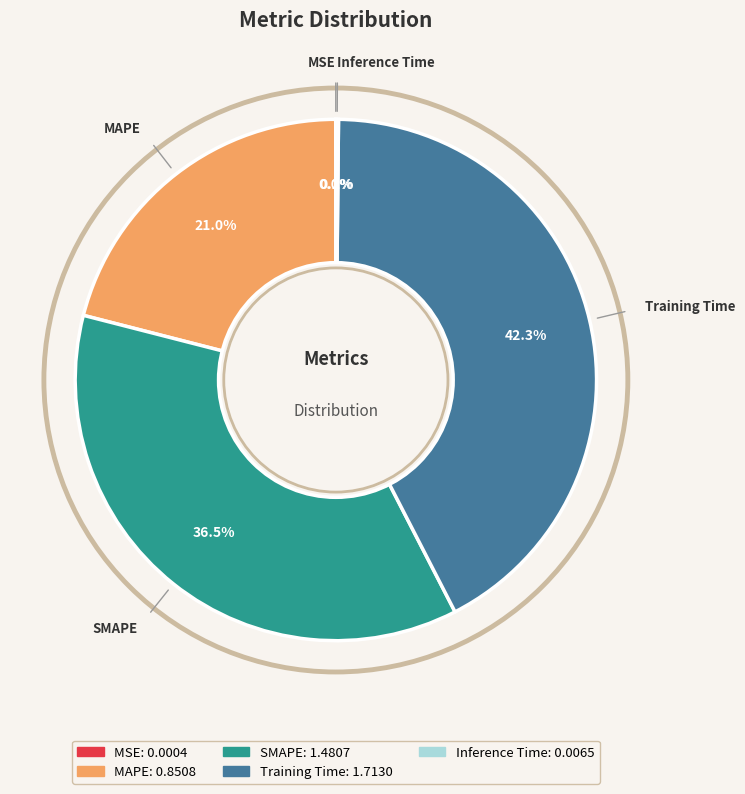

What percentage do Training Time and MAPE together represent?

63.3%